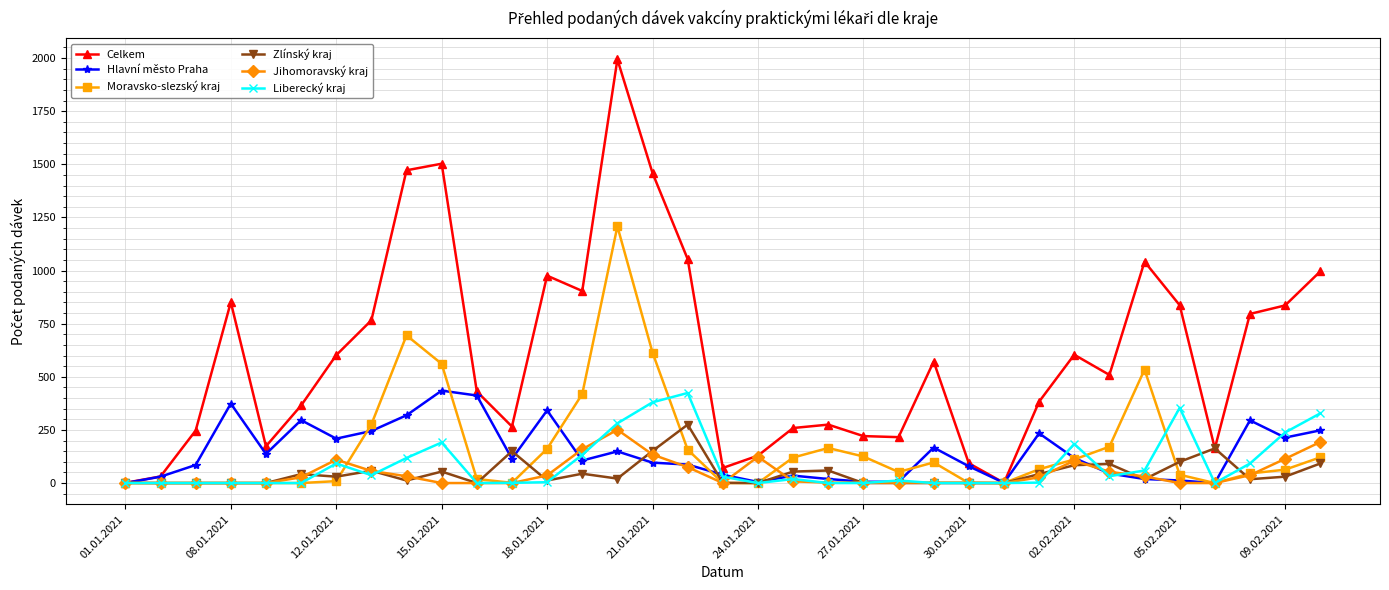

What is the minimum value for Celkem?

1